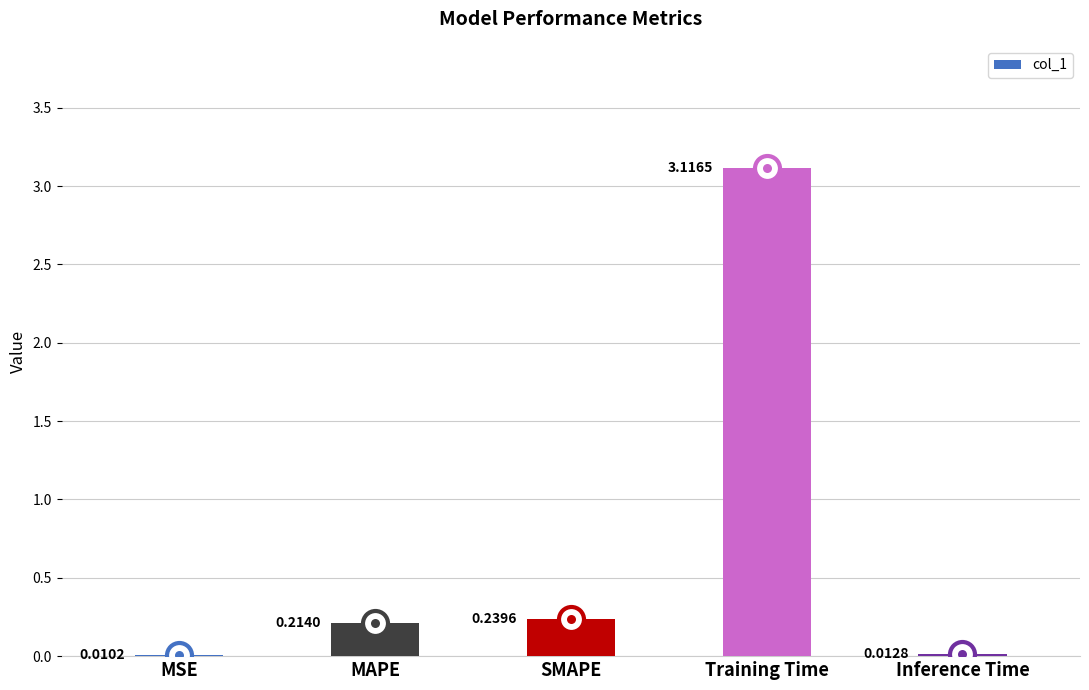

Between MSE and SMAPE, which is larger?

SMAPE